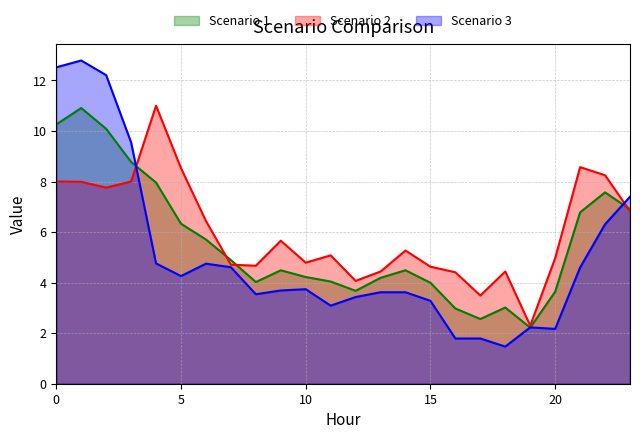

What is the sum of all Scenario 1 values?

133.7